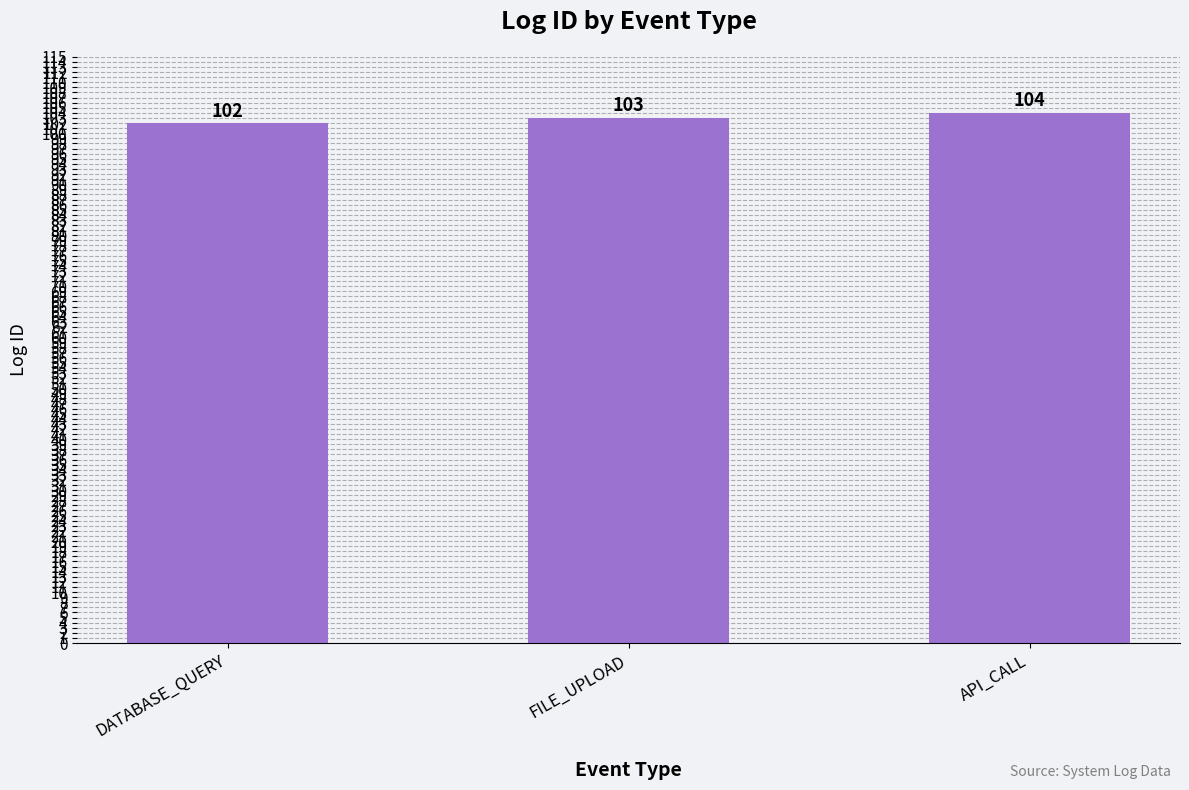

What is the label of the 2nd bar from the left?

FILE_UPLOAD